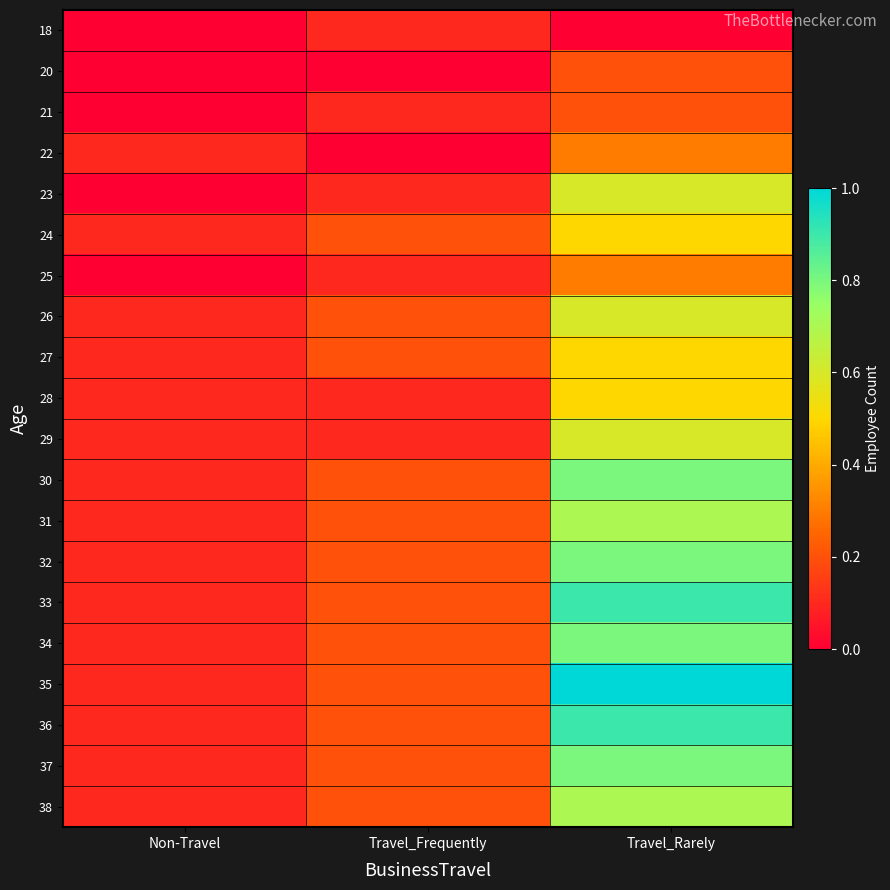

Reading right to left, extract all data points from this chart.

18: Travel_Rarely=0.0	Travel_Frequently=0.1	Non-Travel=0.0
20: Travel_Rarely=0.2	Travel_Frequently=0.0	Non-Travel=0.0
21: Travel_Rarely=0.2	Travel_Frequently=0.1	Non-Travel=0.0
22: Travel_Rarely=0.3	Travel_Frequently=0.0	Non-Travel=0.1
23: Travel_Rarely=0.6	Travel_Frequently=0.1	Non-Travel=0.0
24: Travel_Rarely=0.5	Travel_Frequently=0.2	Non-Travel=0.1
25: Travel_Rarely=0.3	Travel_Frequently=0.1	Non-Travel=0.0
26: Travel_Rarely=0.6	Travel_Frequently=0.2	Non-Travel=0.1
27: Travel_Rarely=0.5	Travel_Frequently=0.2	Non-Travel=0.1
28: Travel_Rarely=0.5	Travel_Frequently=0.1	Non-Travel=0.1
29: Travel_Rarely=0.6	Travel_Frequently=0.1	Non-Travel=0.1
30: Travel_Rarely=0.8	Travel_Frequently=0.2	Non-Travel=0.1
31: Travel_Rarely=0.7	Travel_Frequently=0.2	Non-Travel=0.1
32: Travel_Rarely=0.8	Travel_Frequently=0.2	Non-Travel=0.1
33: Travel_Rarely=0.9	Travel_Frequently=0.2	Non-Travel=0.1
34: Travel_Rarely=0.8	Travel_Frequently=0.2	Non-Travel=0.1
35: Travel_Rarely=1.0	Travel_Frequently=0.2	Non-Travel=0.1
36: Travel_Rarely=0.9	Travel_Frequently=0.2	Non-Travel=0.1
37: Travel_Rarely=0.8	Travel_Frequently=0.2	Non-Travel=0.1
38: Travel_Rarely=0.7	Travel_Frequently=0.2	Non-Travel=0.1